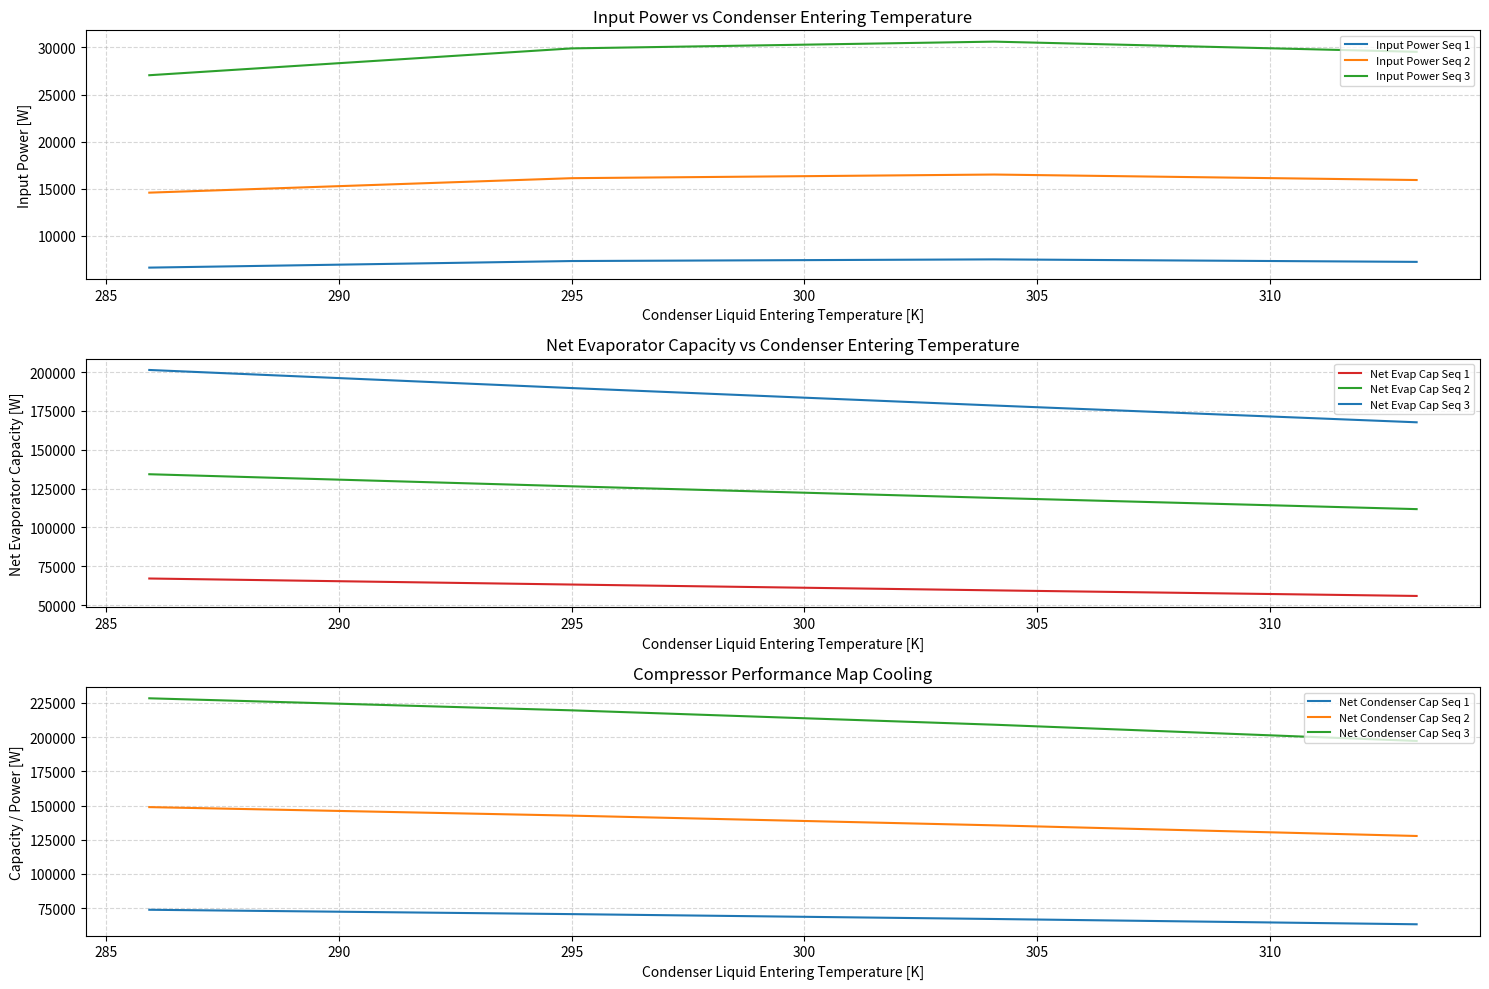

What is the value of the input_power_seq3 point at the 1st from the left?

27046.5